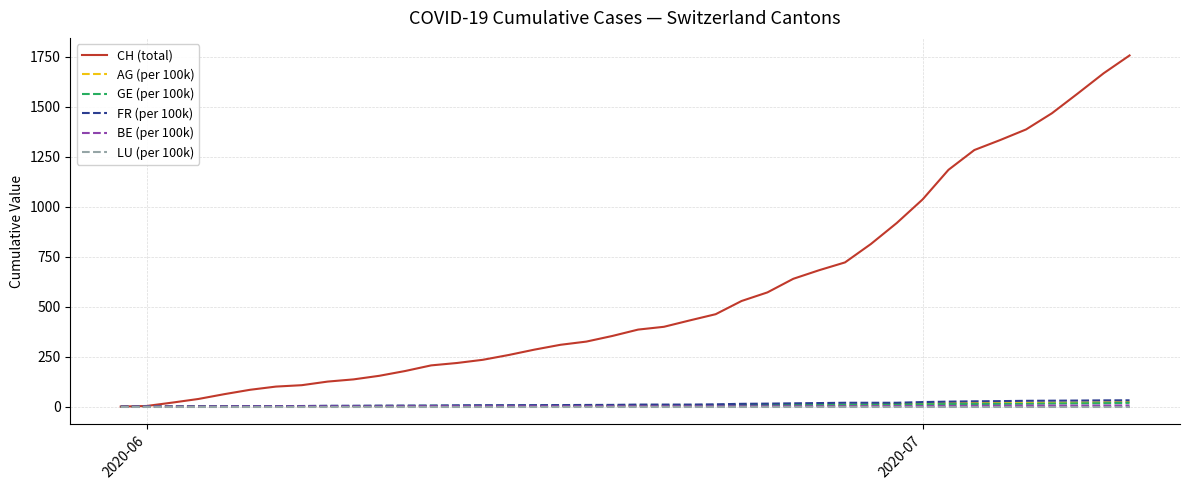

What is the greatest value displayed?

1756.0